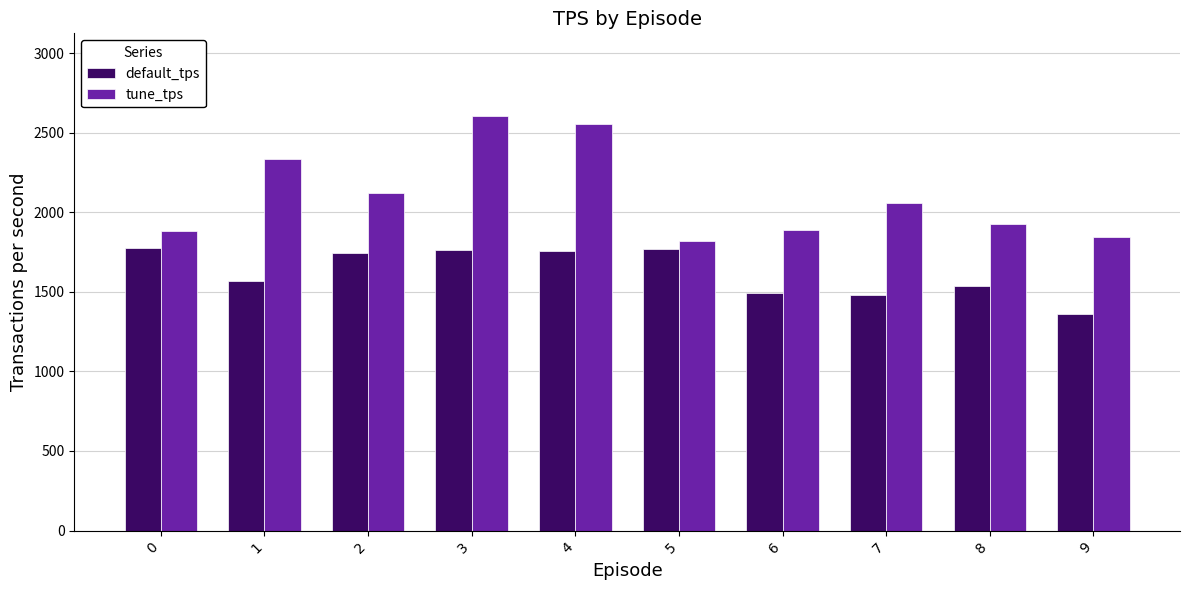

What is the lowest value of the default_tps series?

1361.7